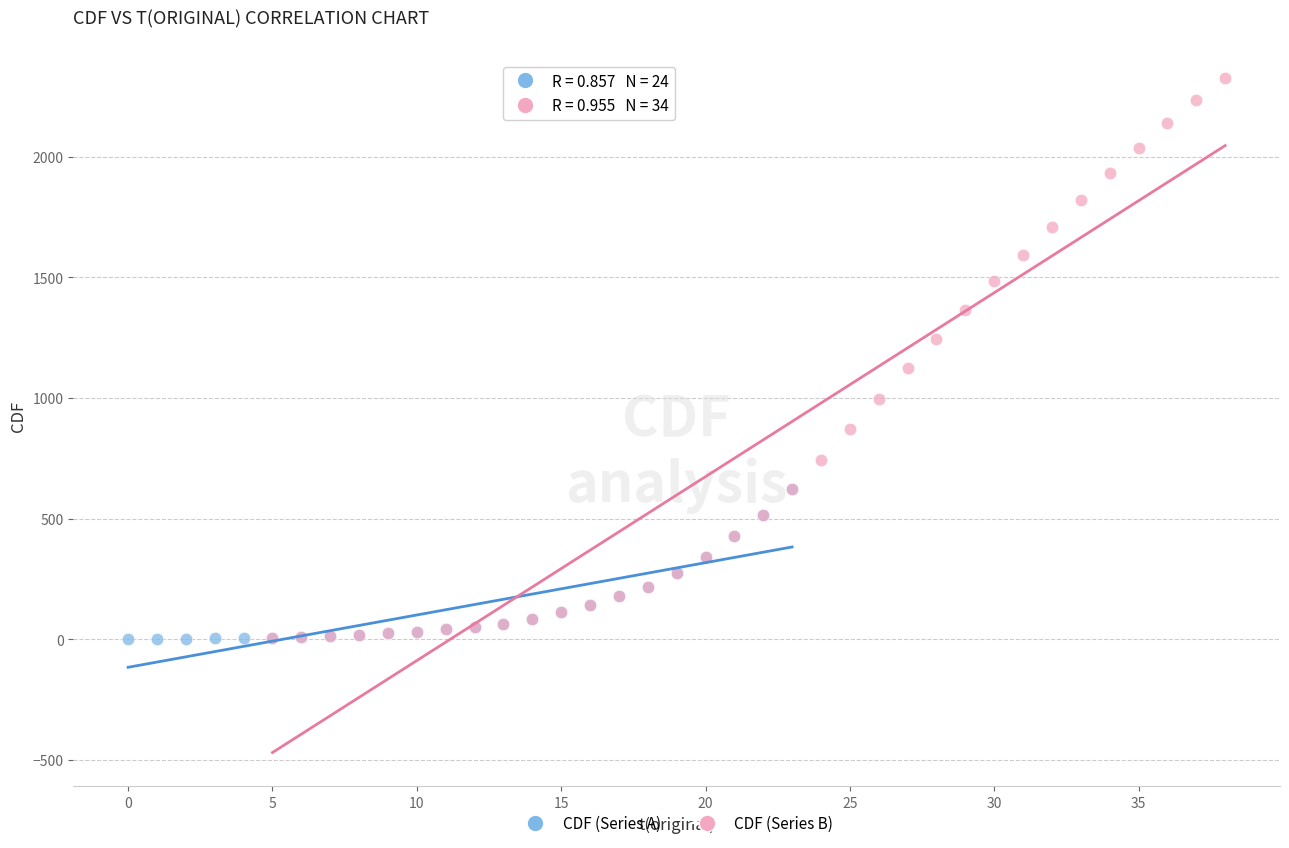

Which series reaches the maximum Y coordinate?

CDF (Series B)